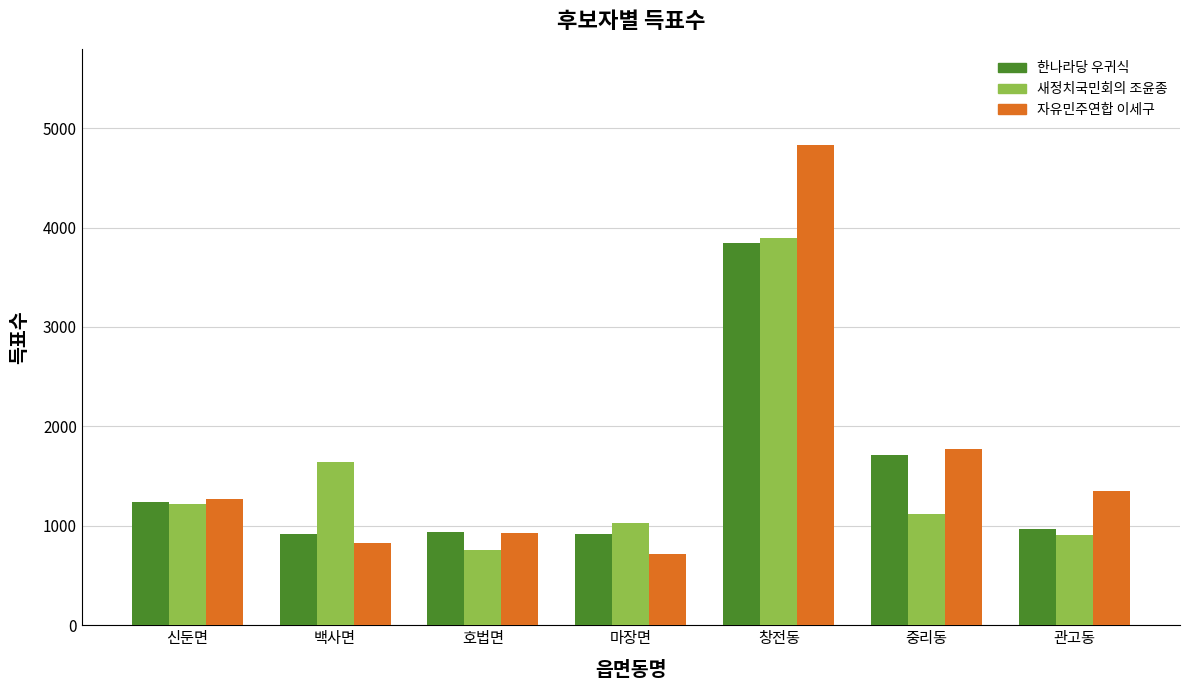

The 자유민주연합 이세구 series shows 1355 at 관고동. True or false?

True